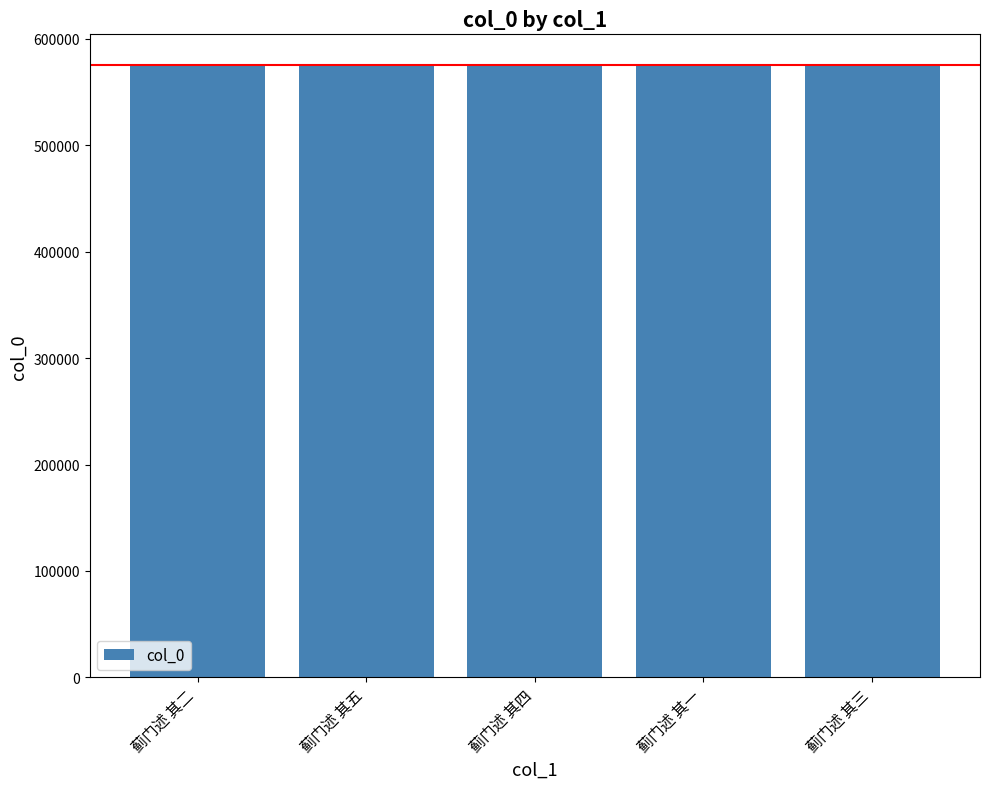

Where does the data first go above 575410?

蓟门述 其五